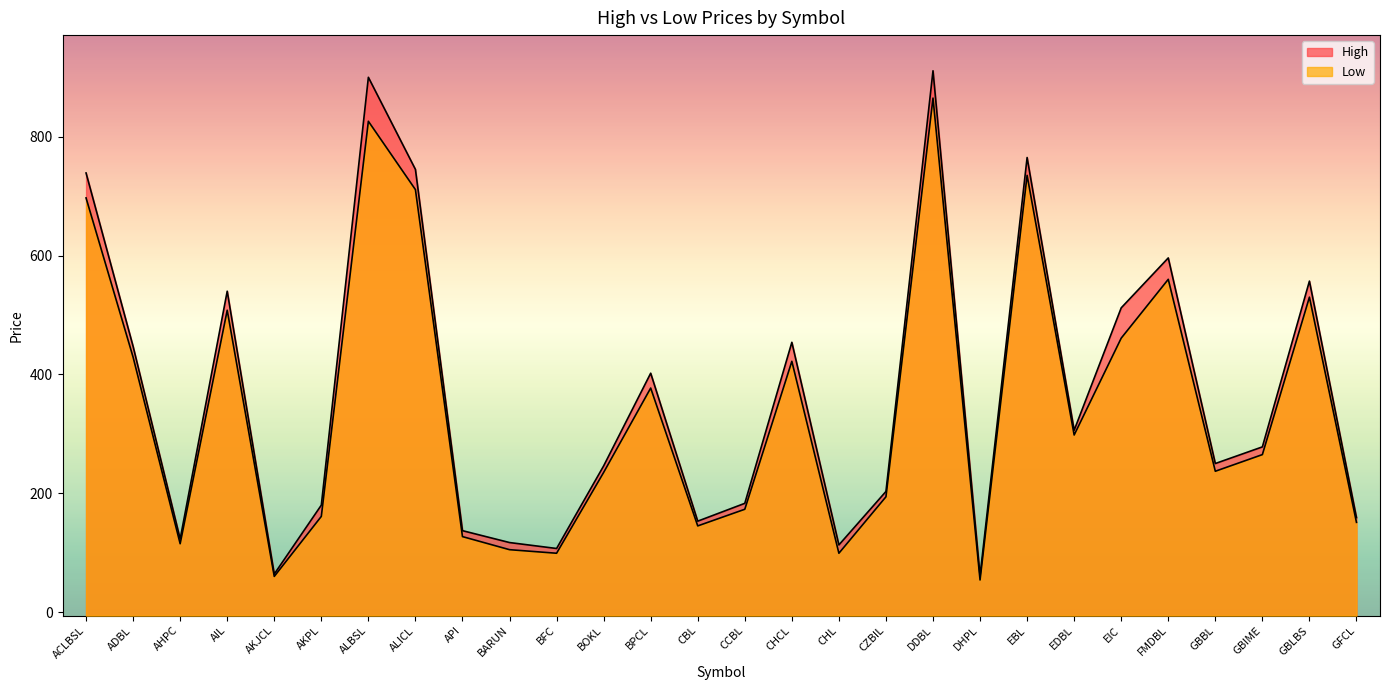

What position from the left is BOKL?

12